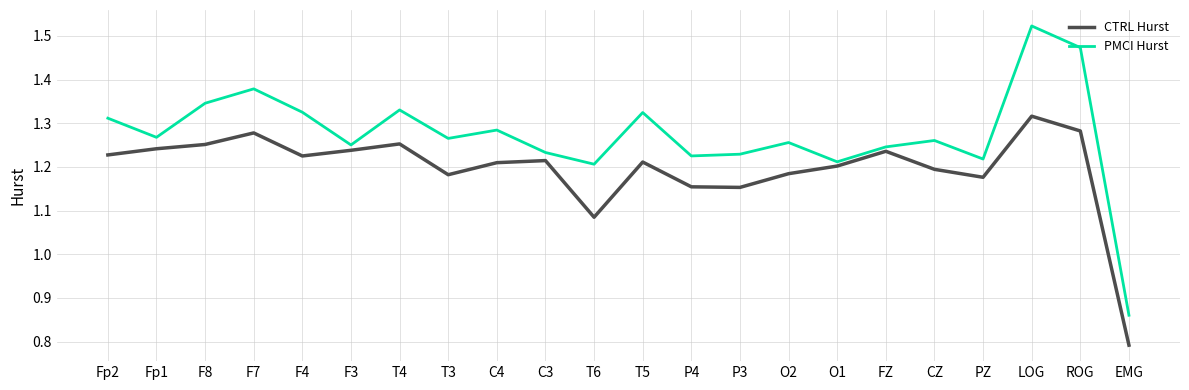

The PMCI Hurst series shows 0.4 at T6. True or false?

False